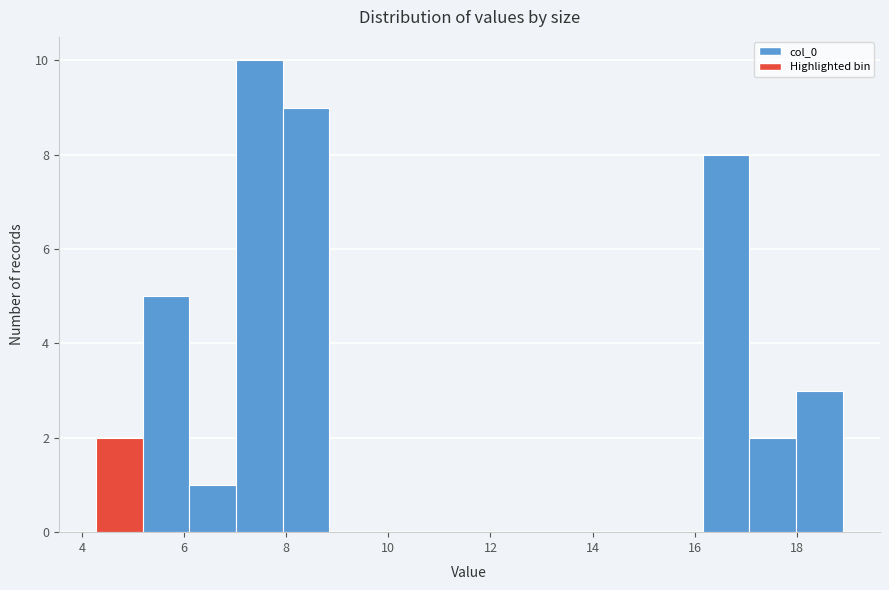

Reading left to right, list every bar in this chart as the range it spans on the x-axis followed by its height. Neither the bar edges nor the heights are printed on the chart, so give them approximately, as read against the axes.

4.2 to 5.2: 2
5.2 to 6.2: 5
6.2 to 7.0: 1
7.0 to 8.0: 10
8.0 to 8.8: 9
8.8 to 9.8: 0
9.8 to 10.6: 0
10.6 to 11.6: 0
11.6 to 12.6: 0
12.6 to 13.4: 0
13.4 to 14.4: 0
14.4 to 15.2: 0
15.2 to 16.2: 0
16.2 to 17.0: 8
17.0 to 18.0: 2
18.0 to 18.8: 3